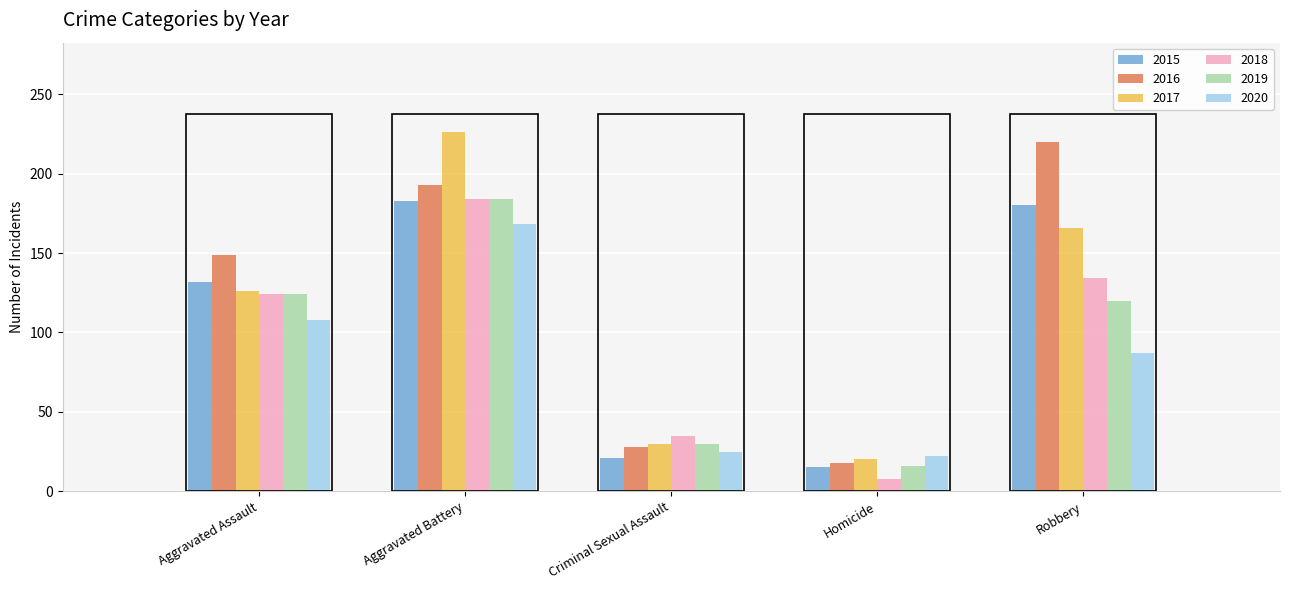

What is the value of the 2018 bar at the 3rd from the left?

35